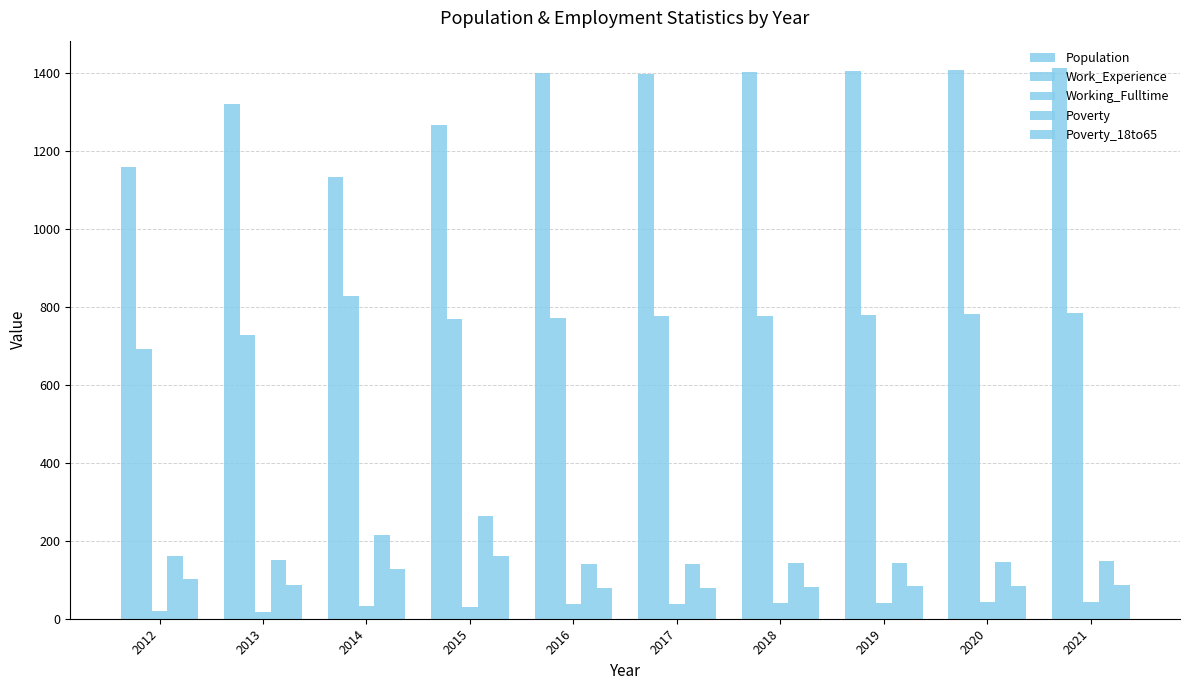

The value of Population at 2021 is 1413. True or false?

True